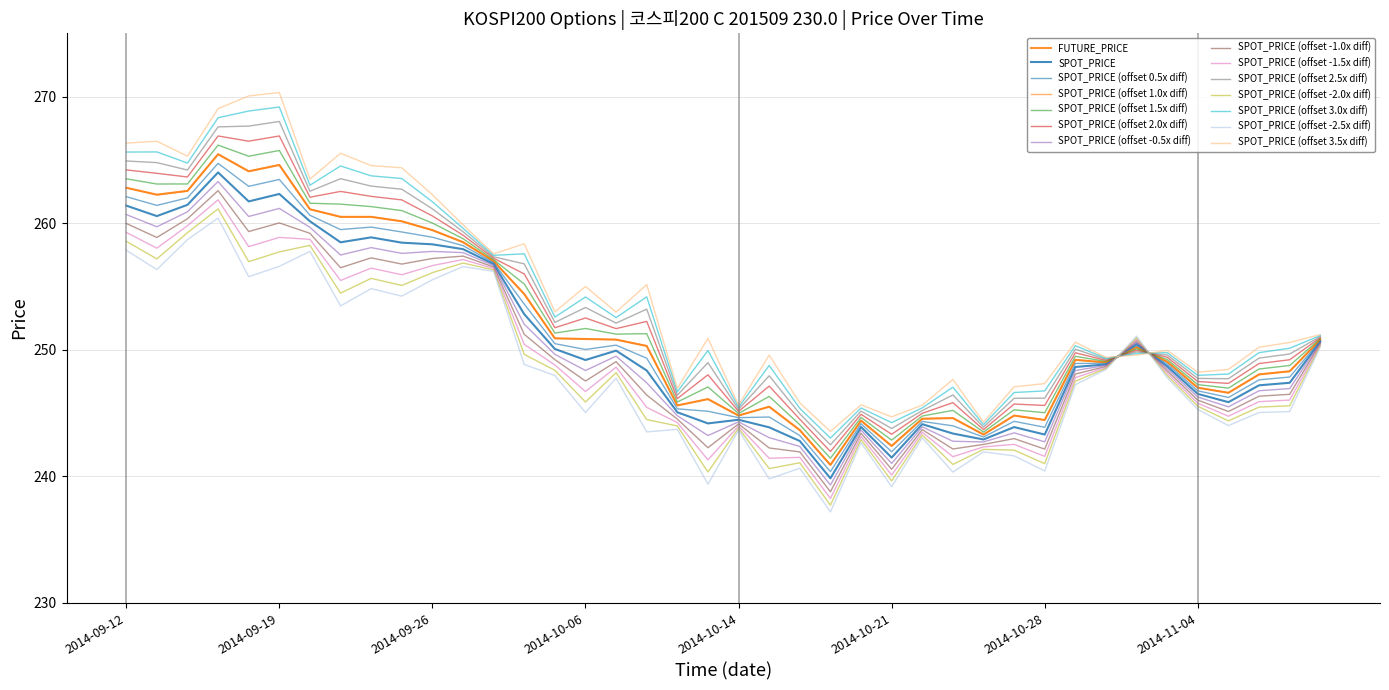

Does the chart display data point markers on the line(s)?

No